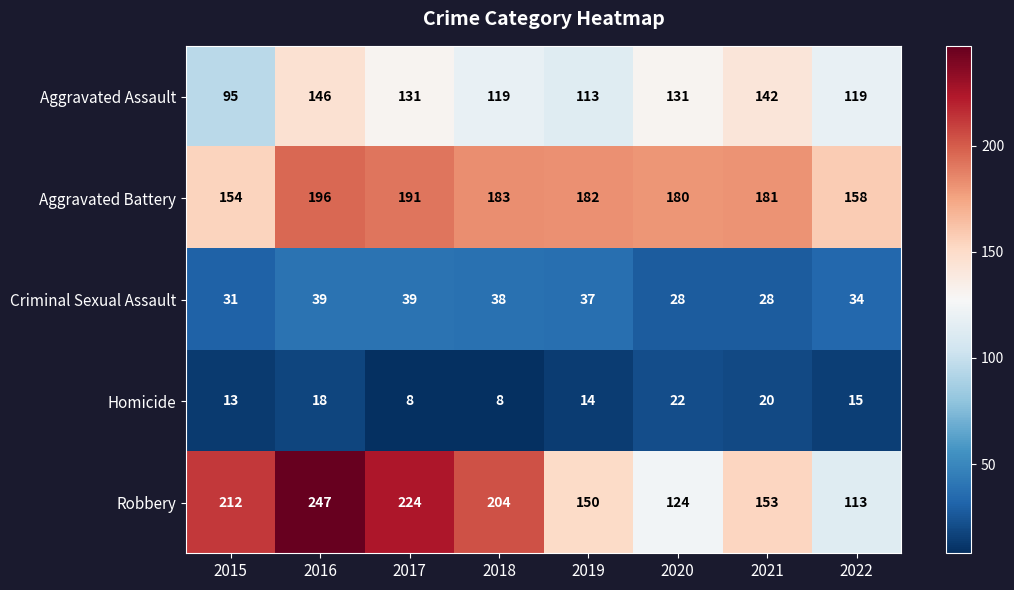

Which series has the largest total across all categories?

Robbery